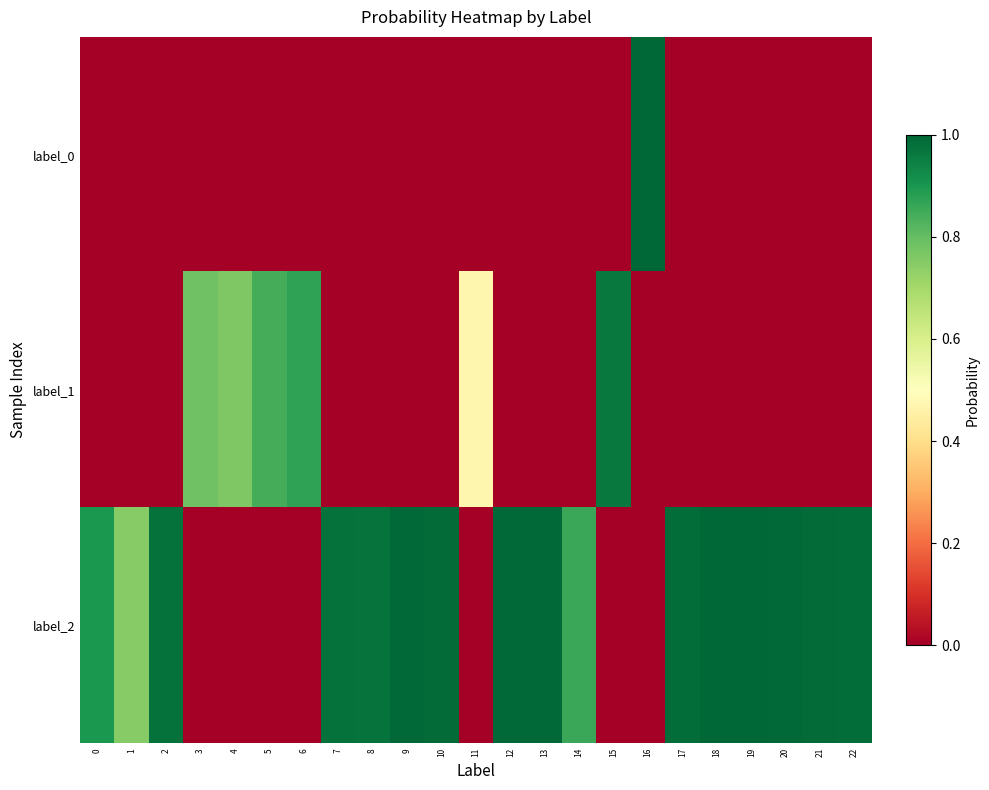

Reading left to right, extract all data points from this chart.

label_0: 0=0.0	1=0.0	2=0.0	3=0.0	4=0.0	5=0.0	6=0.0	7=0.0	8=0.0	9=0.0	10=0.0	11=0.0	12=0.0	13=0.0	14=0.0	15=0.0	16=1.0	17=0.0	18=0.0	19=0.0	20=0.0	21=0.0	22=0.0
label_1: 0=0.0	1=0.0	2=0.0	3=0.8	4=0.8	5=0.8	6=0.9	7=0.0	8=0.0	9=0.0	10=0.0	11=0.5	12=0.0	13=0.0	14=0.0	15=1.0	16=0.0	17=0.0	18=0.0	19=0.0	20=0.0	21=0.0	22=0.0
label_2: 0=0.9	1=0.7	2=1.0	3=0.0	4=0.0	5=0.0	6=0.0	7=1.0	8=1.0	9=1.0	10=1.0	11=0.0	12=1.0	13=1.0	14=0.9	15=0.0	16=0.0	17=1.0	18=1.0	19=1.0	20=1.0	21=1.0	22=1.0